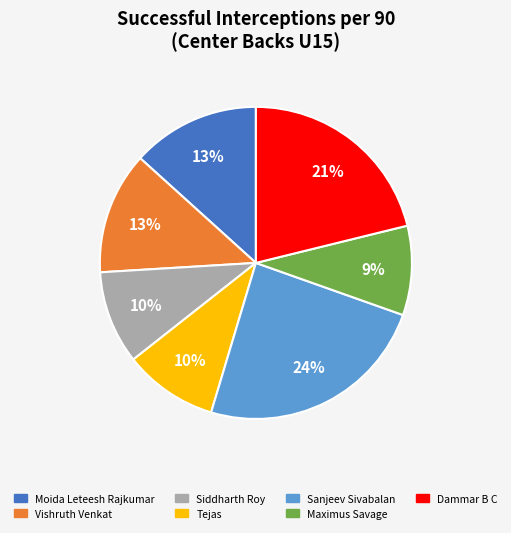

What is the largest slice in the pie chart?

Sanjeev Sivabalan